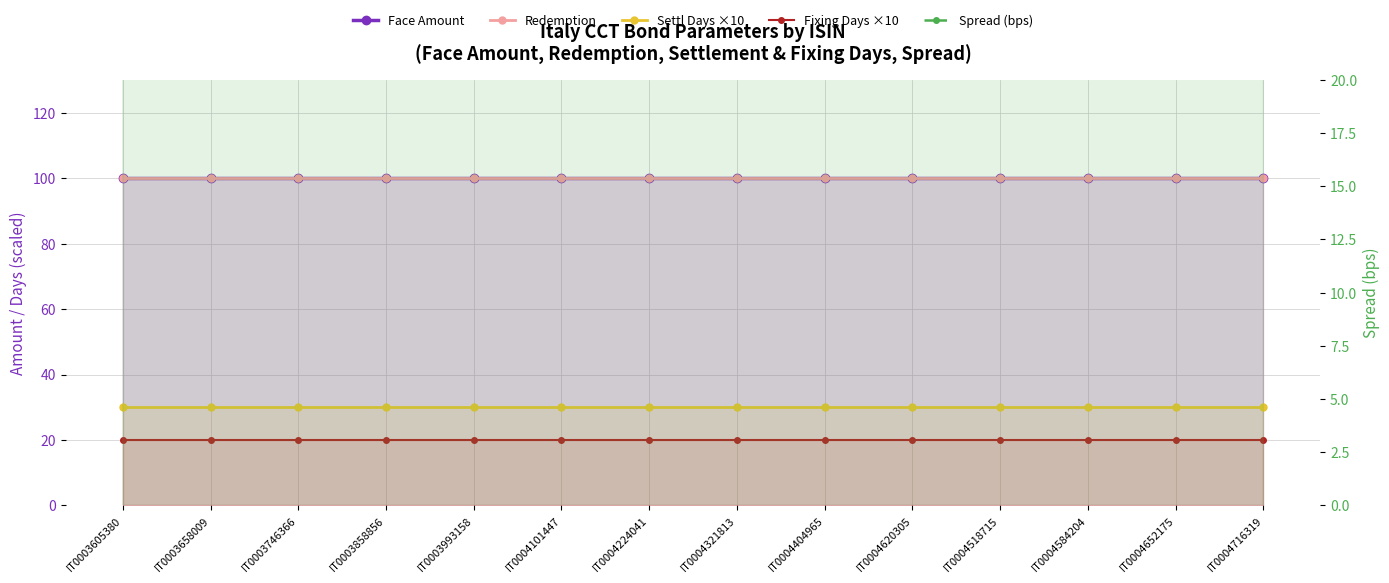

What is the average value of the Face Amount series?

100